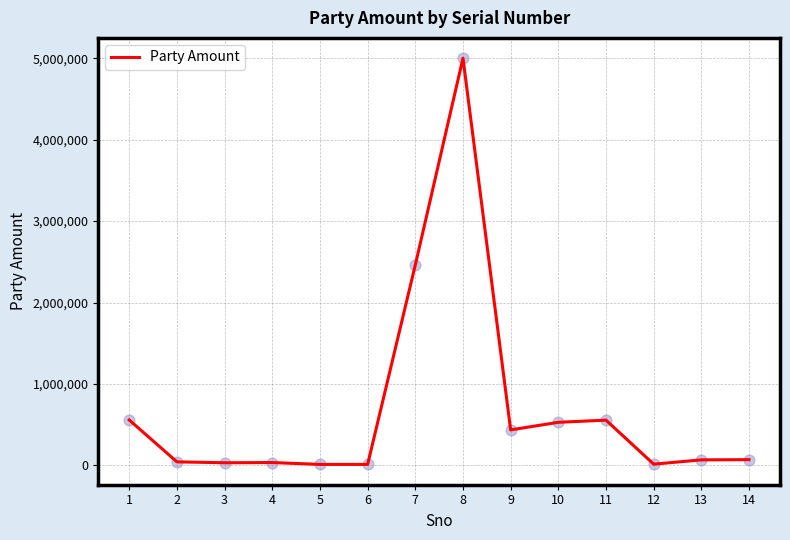

What is the ratio of the value at 14 to the value at 9?

0.2